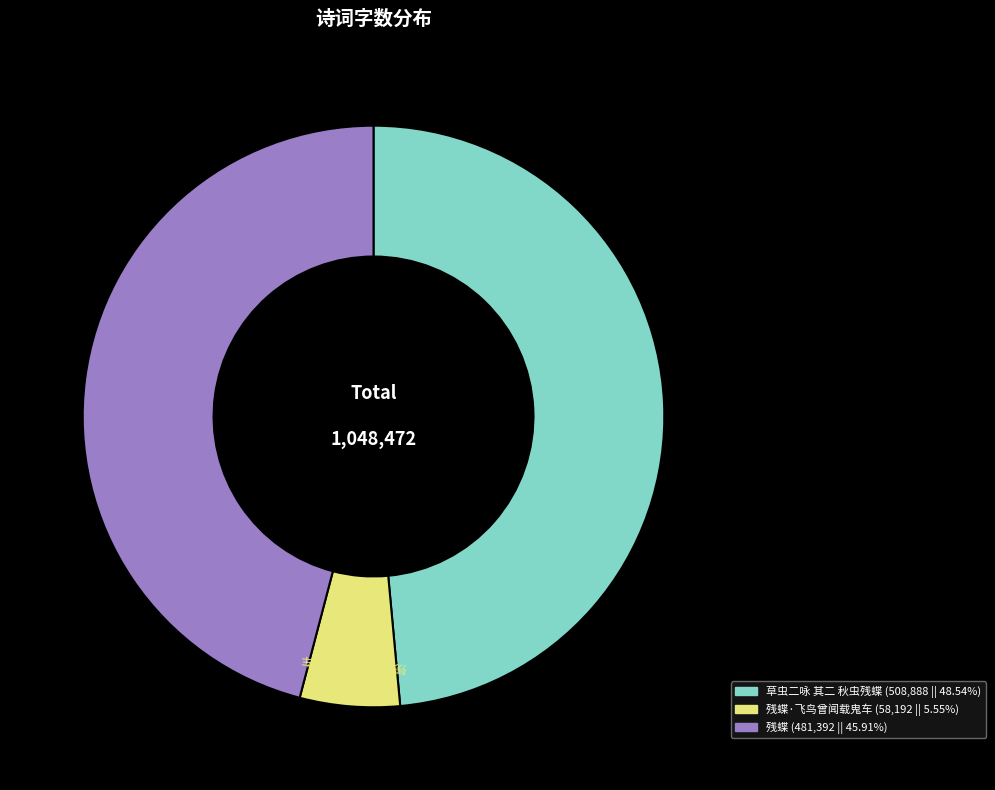

Is there a majority slice in this chart?

No